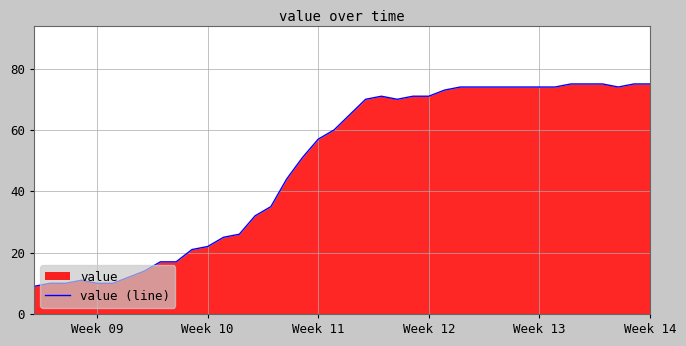

How many points are lower than both their immediate neighbors (excluding endpoints)?

2